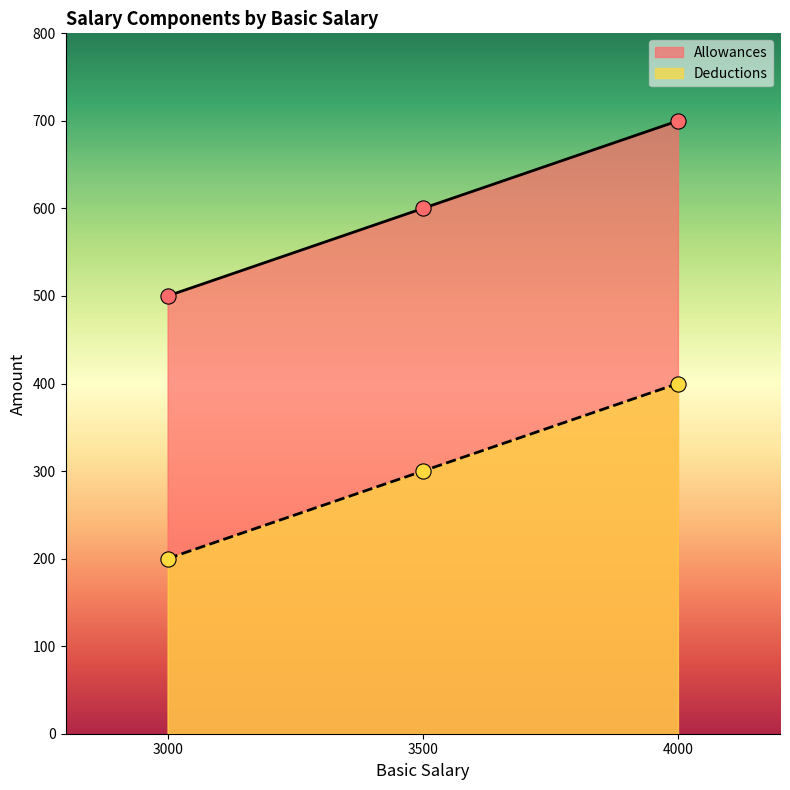

What is the total value across all series at 3500?

900